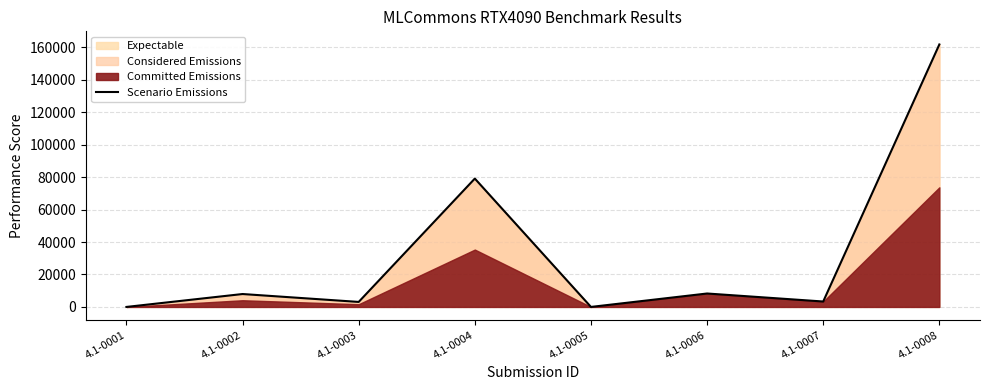

How many categories are shown in the chart?

8